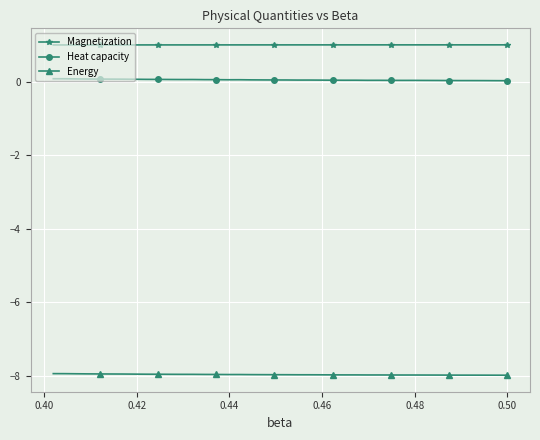

How many lines are shown in the chart?

3